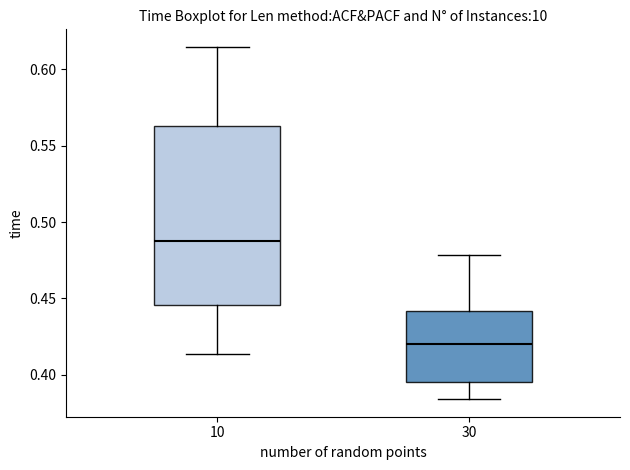

Reading left to right, transcribe this box plot: for each box, give where its median line is, the range the box spans, and where its two whiskers end, as read against the y-axis. The values are not printed on the chart, so give them approximately, as read against the axis.

10: median 0.490, box 0.445 to 0.565, whiskers 0.415 to 0.615
30: median 0.420, box 0.395 to 0.440, whiskers 0.385 to 0.480